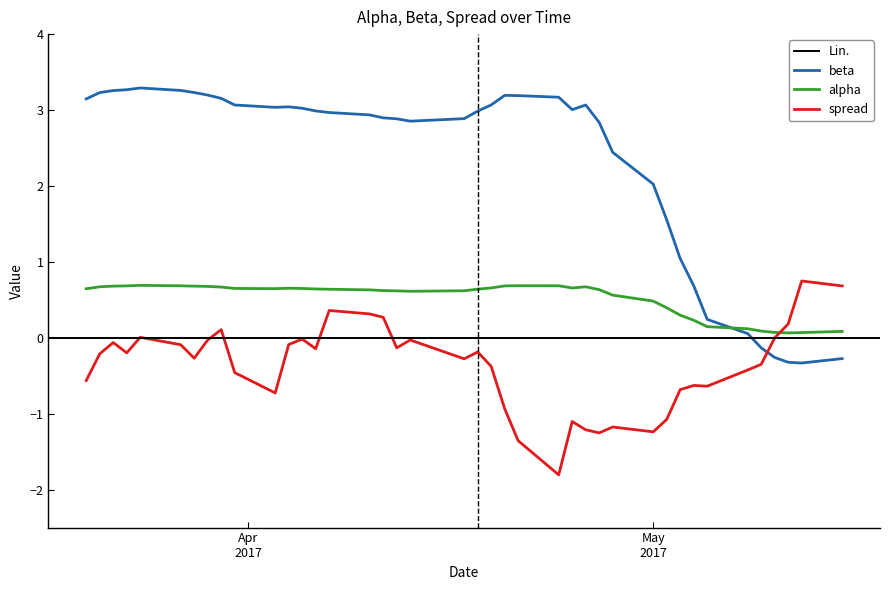

Which series has the largest range (max minus min)?

beta